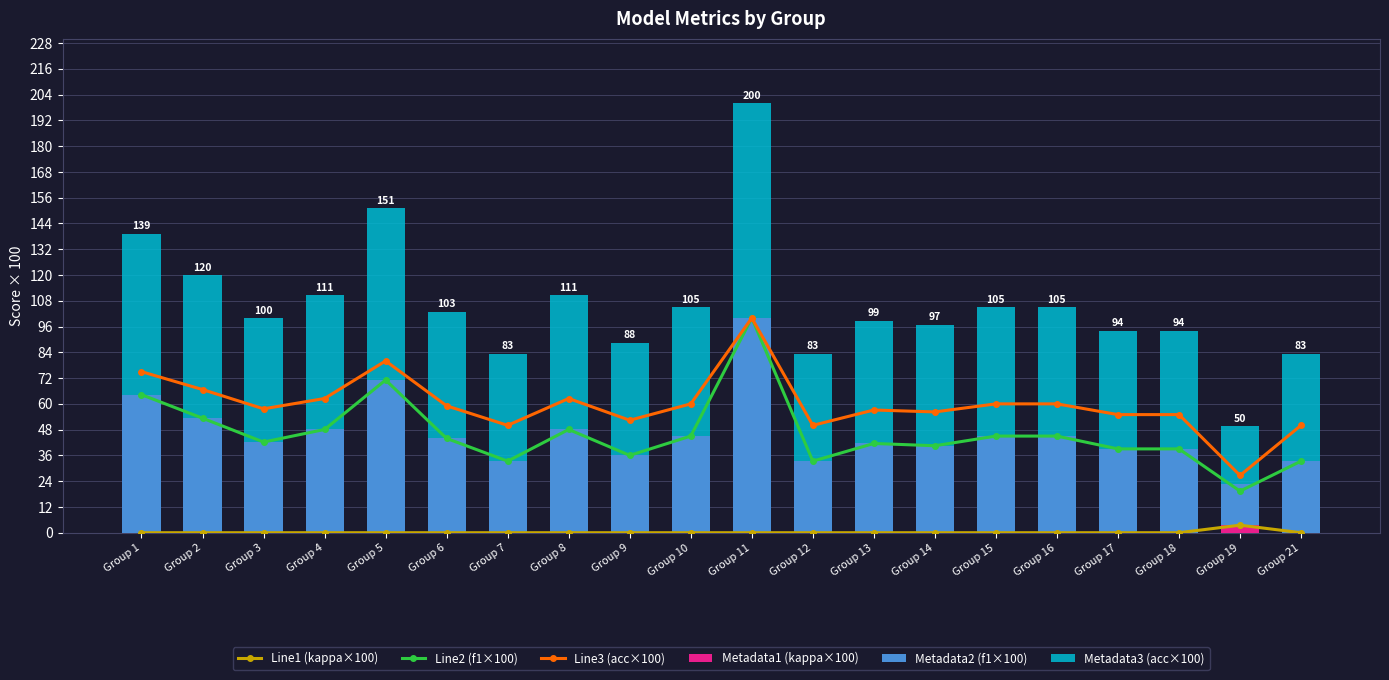

What is the sum of all Line3 (acc×100) values?

1195.9